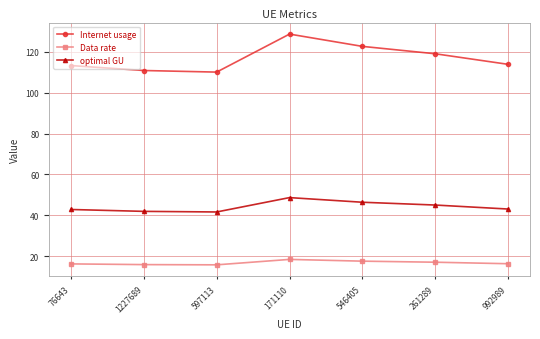

At how many categories does at least one series exceed 93?

7